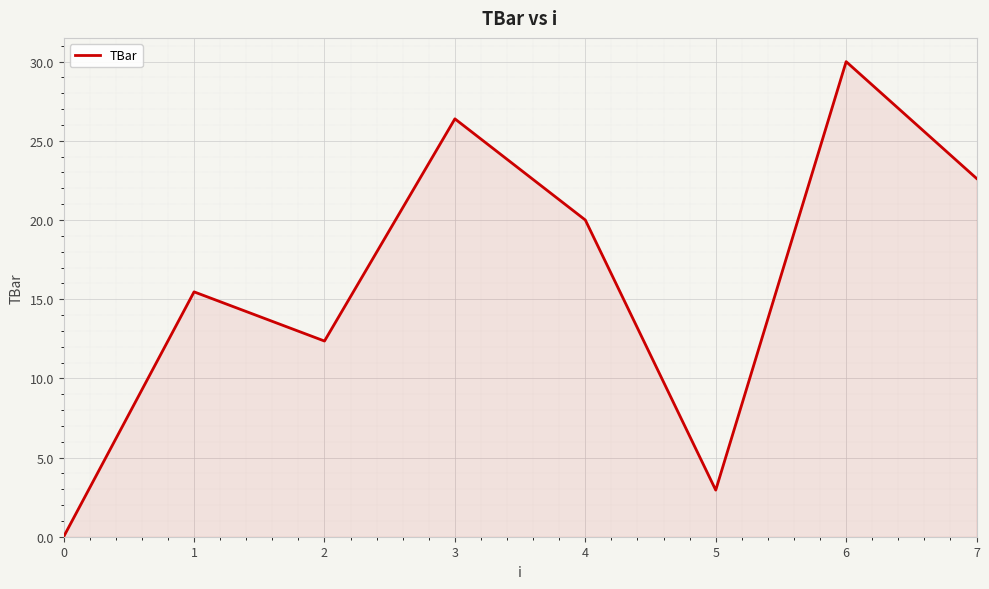

Approximately how many times larger is the value at 4 compared to 7?

0.9